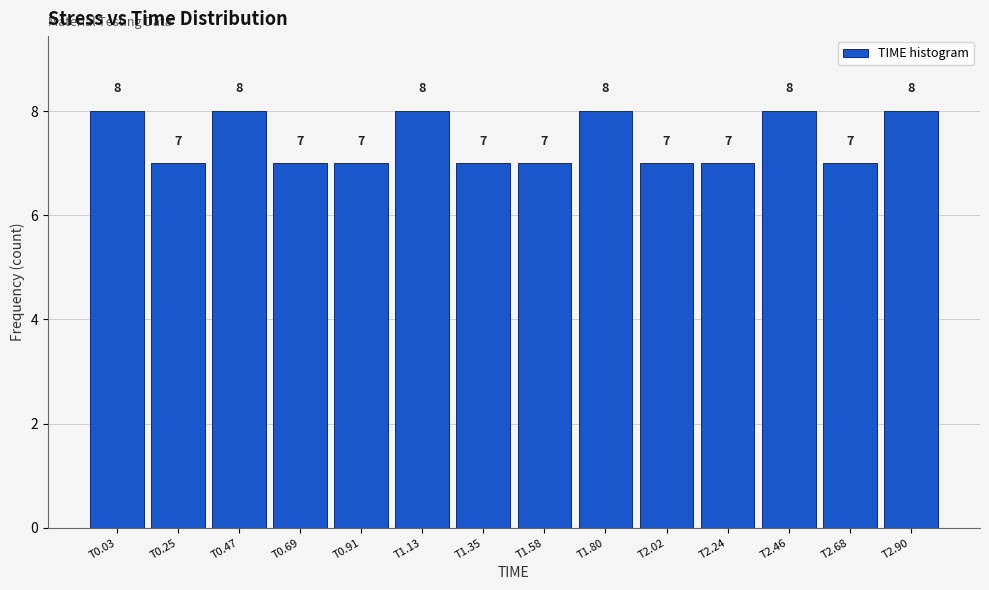

Reading left to right, extract all data points from this chart.

T0.03=8	T0.25=7	T0.47=8	T0.69=7	T0.91=7	T1.13=8	T1.35=7	T1.58=7	T1.80=8	T2.02=7	T2.24=7	T2.46=8	T2.68=7	T2.90=8